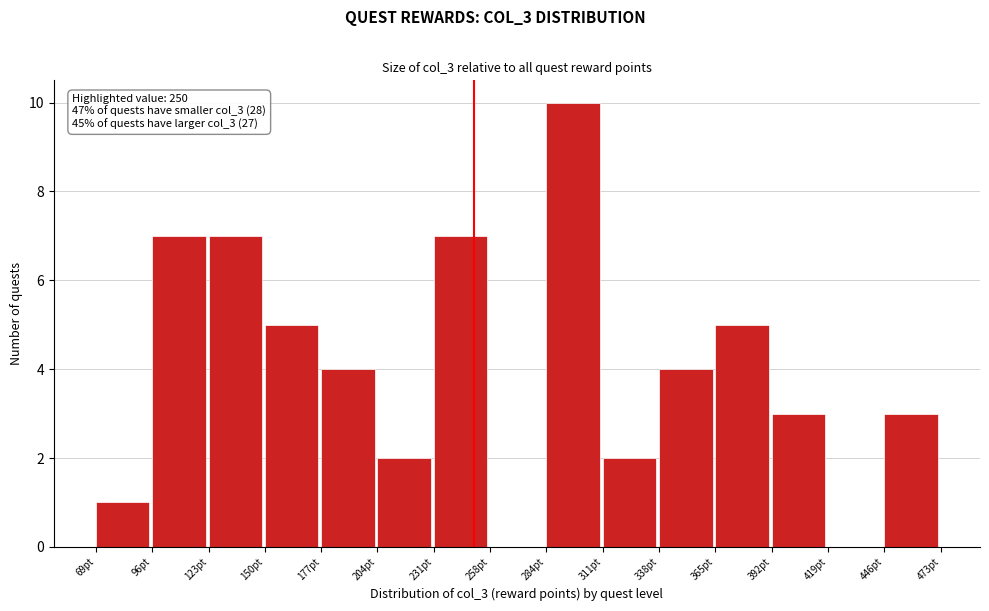

Which range on the x-axis has the tallest bar?

285 to 310